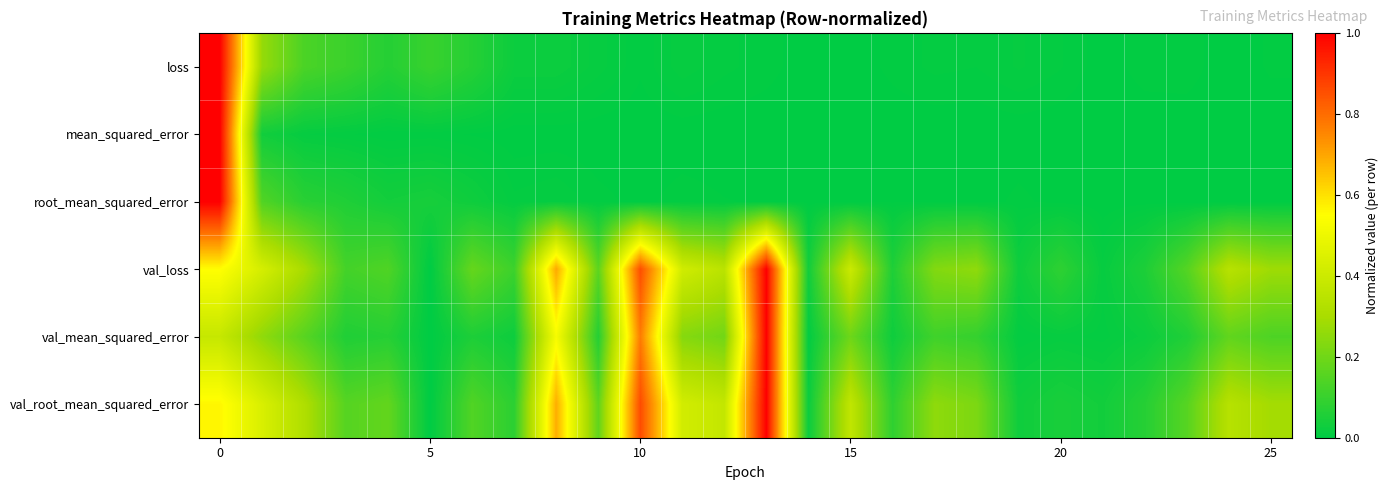

Which series has the largest range (max minus min)?

loss